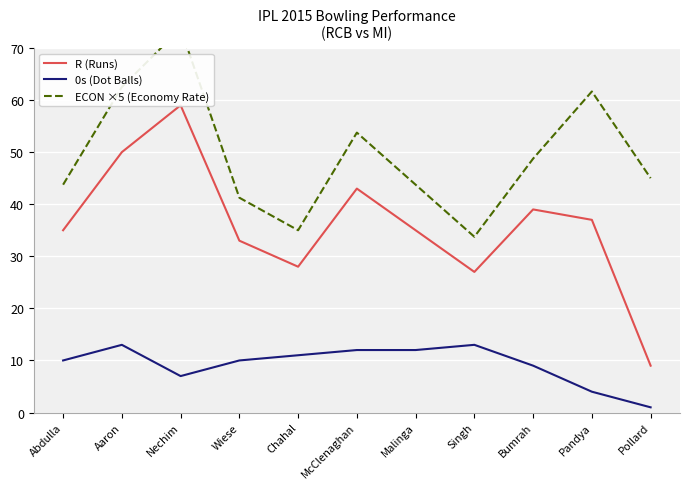

Which series has the largest total across all categories?

ECON ×5 (Economy Rate)